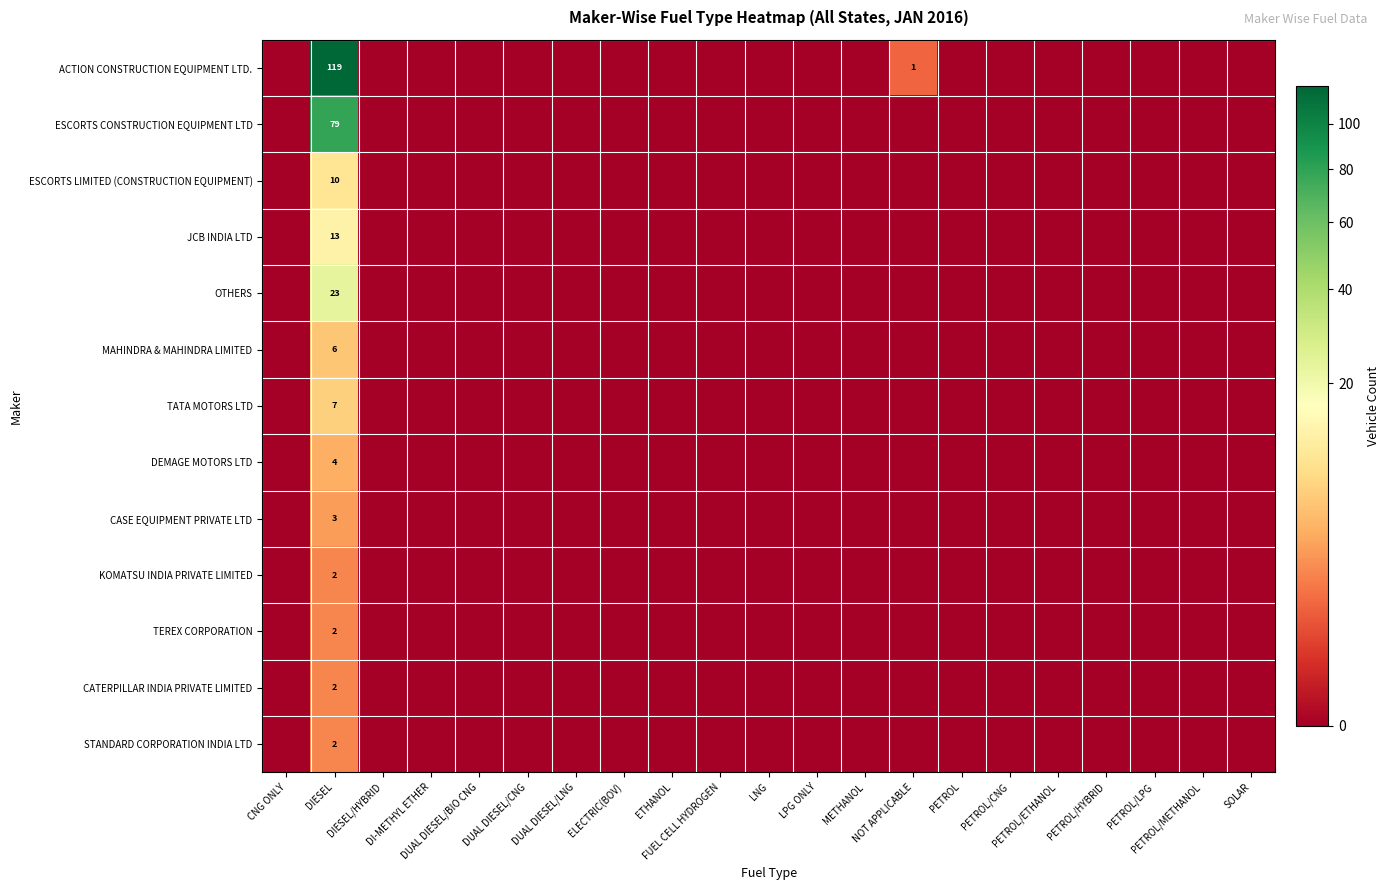

How many data points does each series have?

21